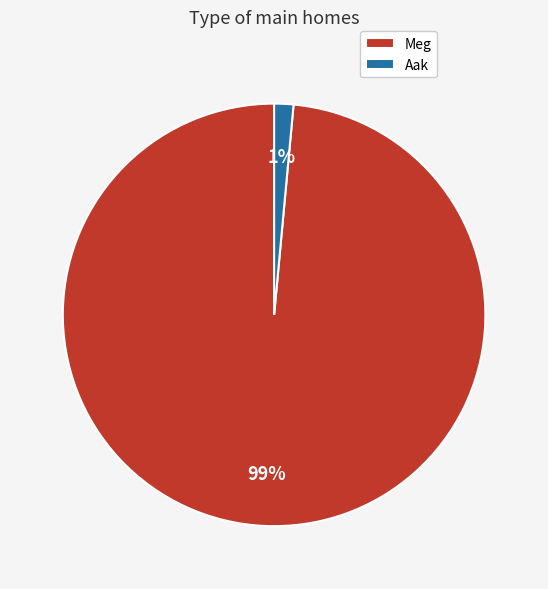

Which has a higher value, Aak or Meg?

Meg